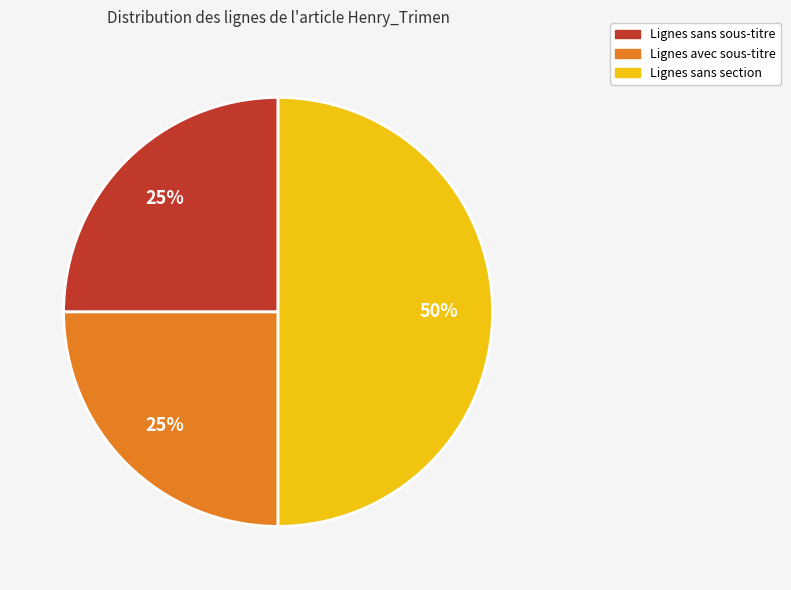

To the nearest percent, what is the difference between the largest and smallest slice percentages?

25%